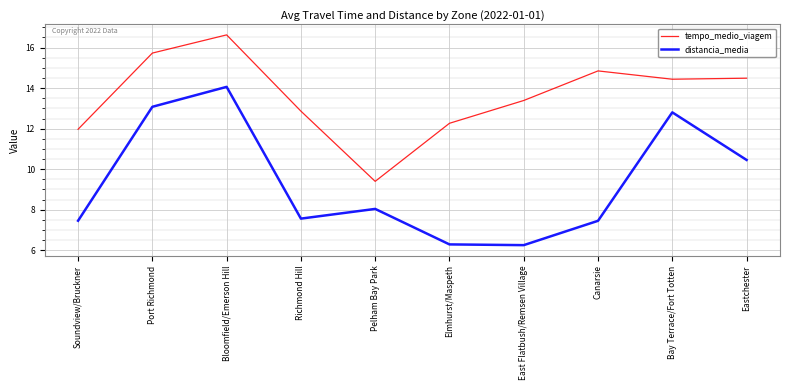

How many values in the tempo_medio_viagem series exceed 14?

5